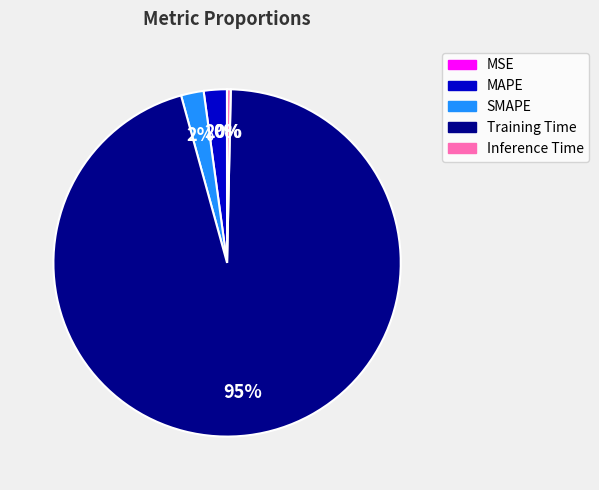

What is the majority slice?

Training Time